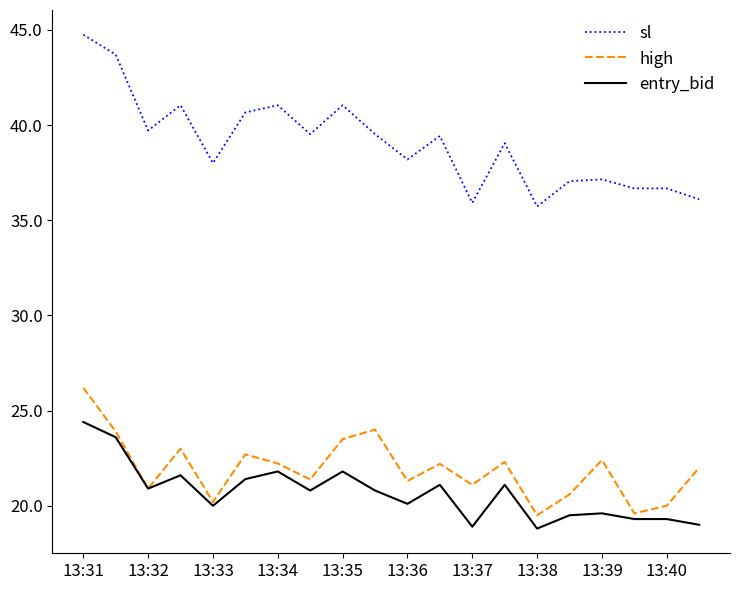

True or false: high and sl cross at least once.

False